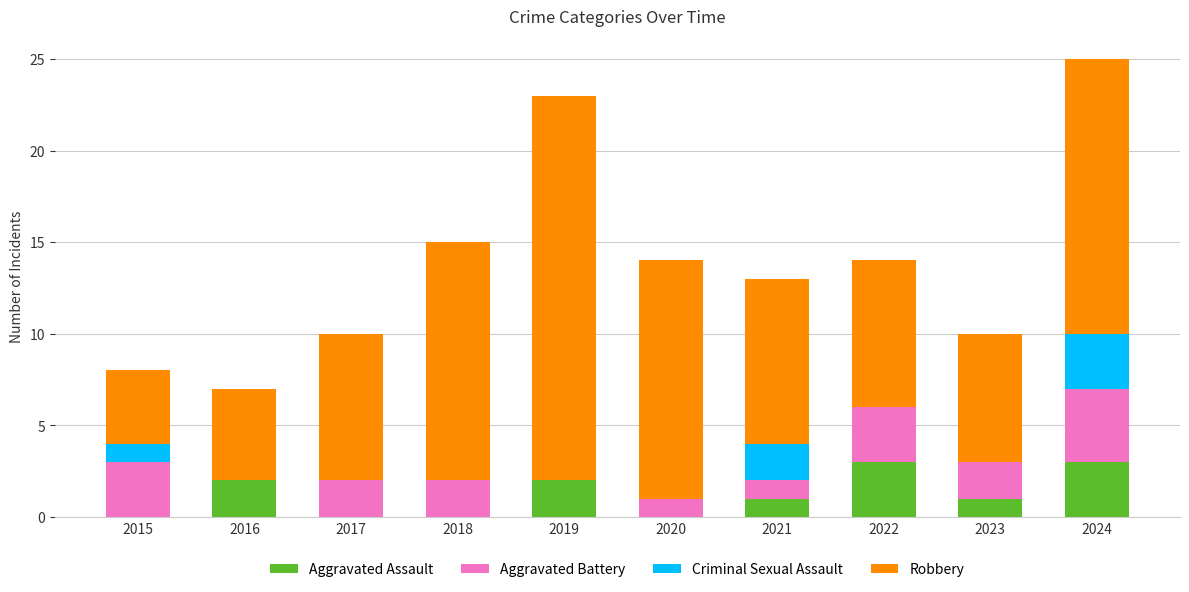

At which category is the sum across all series the highest?

2024